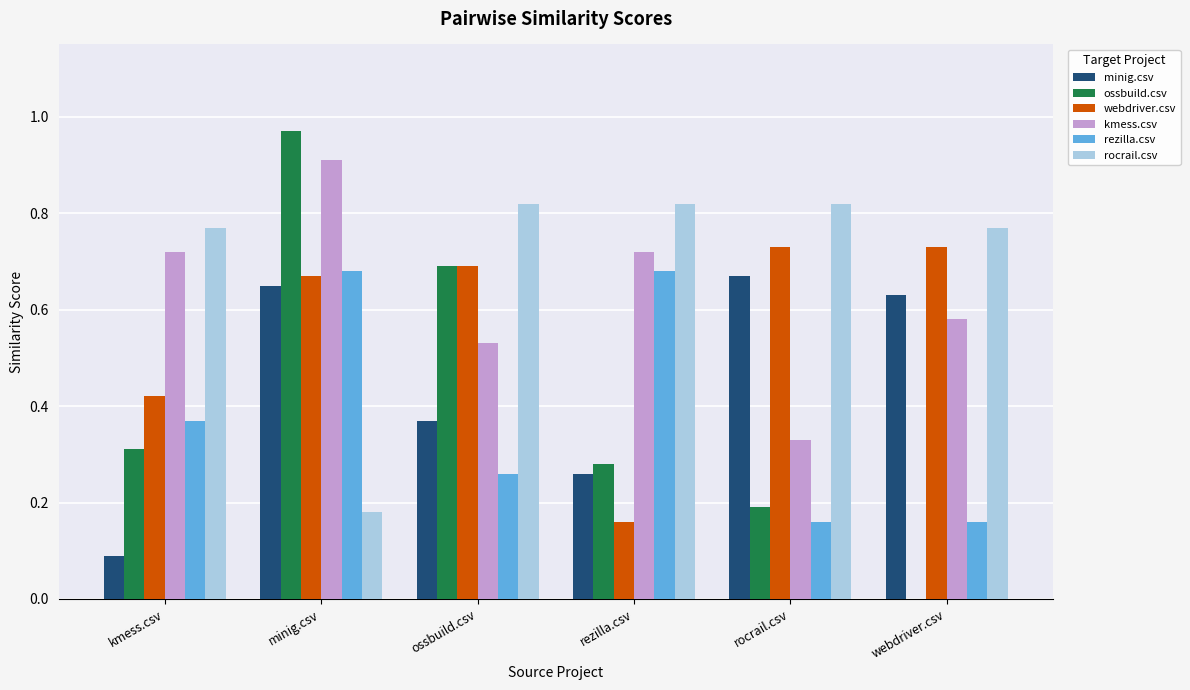

Which series changed the most between kmess.csv and ossbuild.csv?

ossbuild.csv